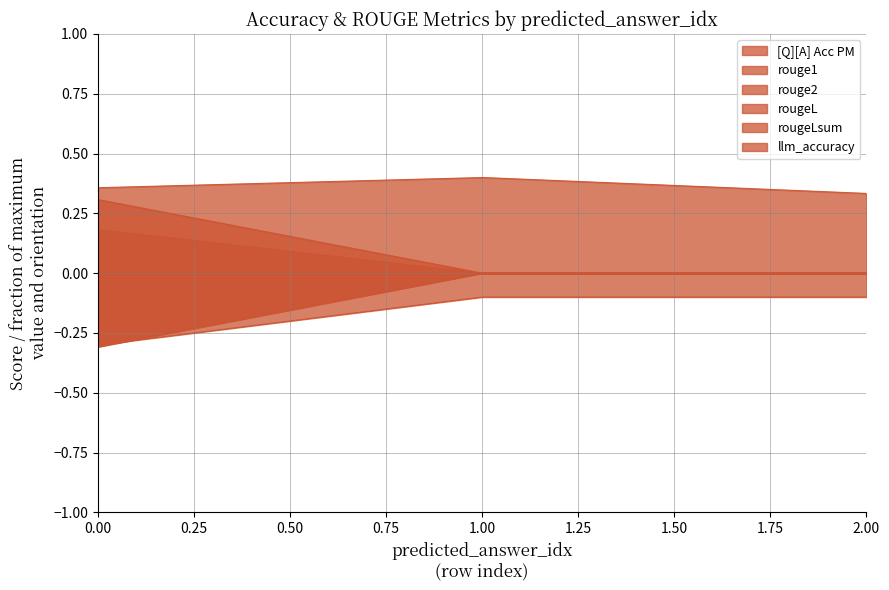

The llm_accuracy series shows 0.1 at 0. True or false?

True